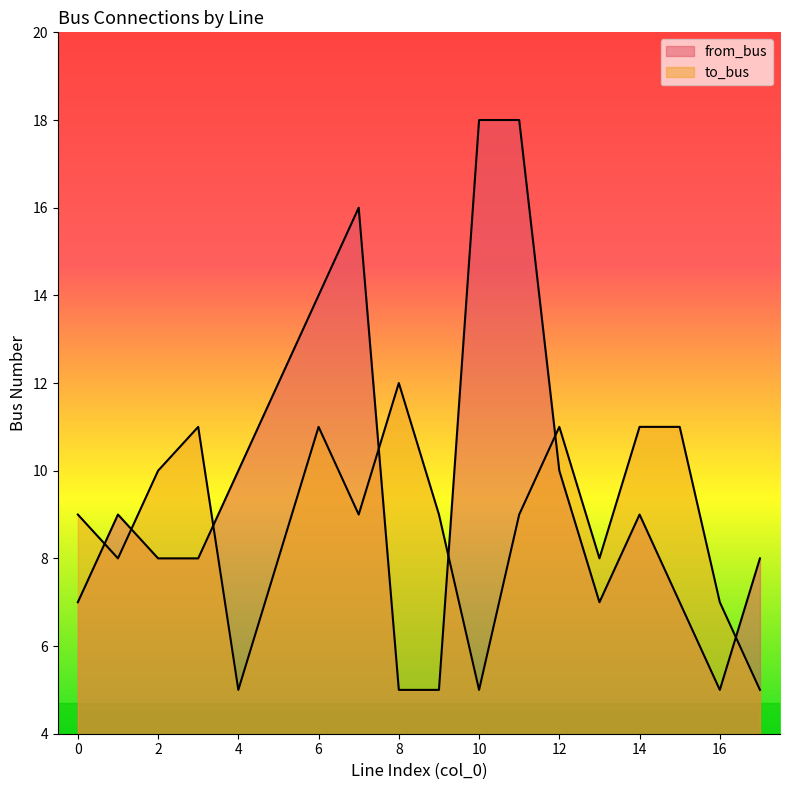

At which label is from_bus closest to 11?

4